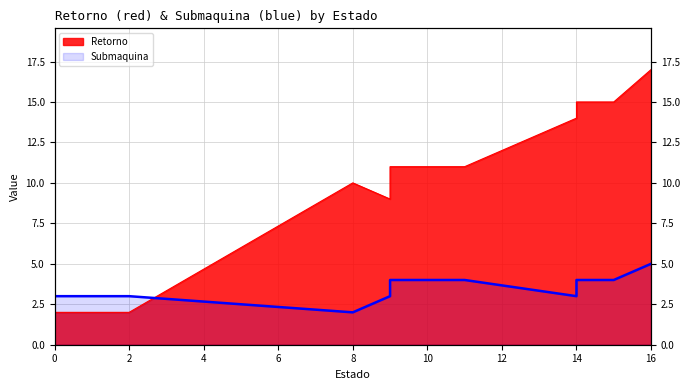

Rank the series by their average value, from lowest to highest.

Submaquina, Retorno